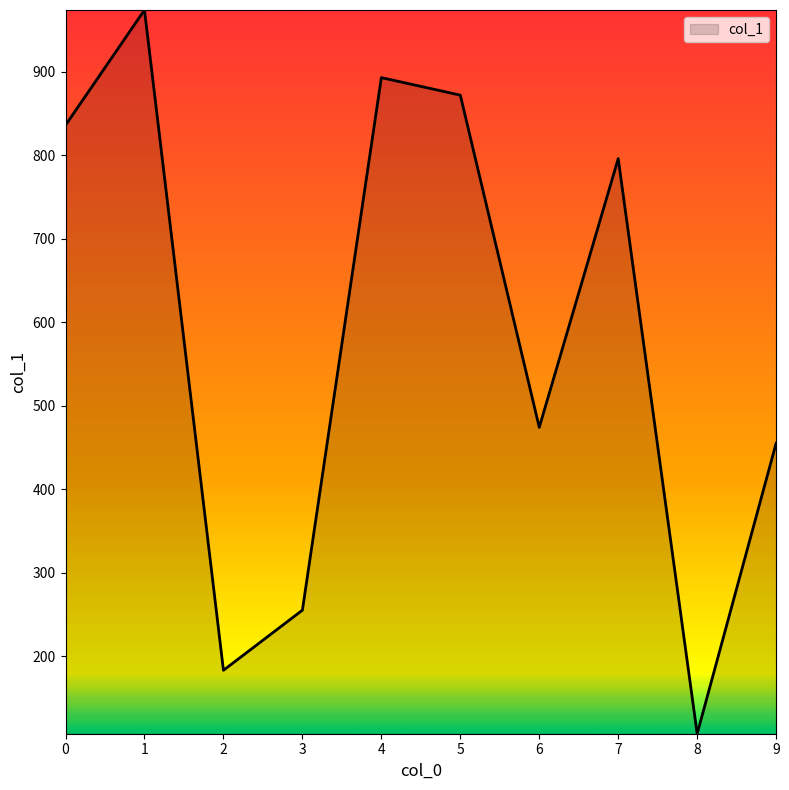

At which label is the value closest to 540?

6